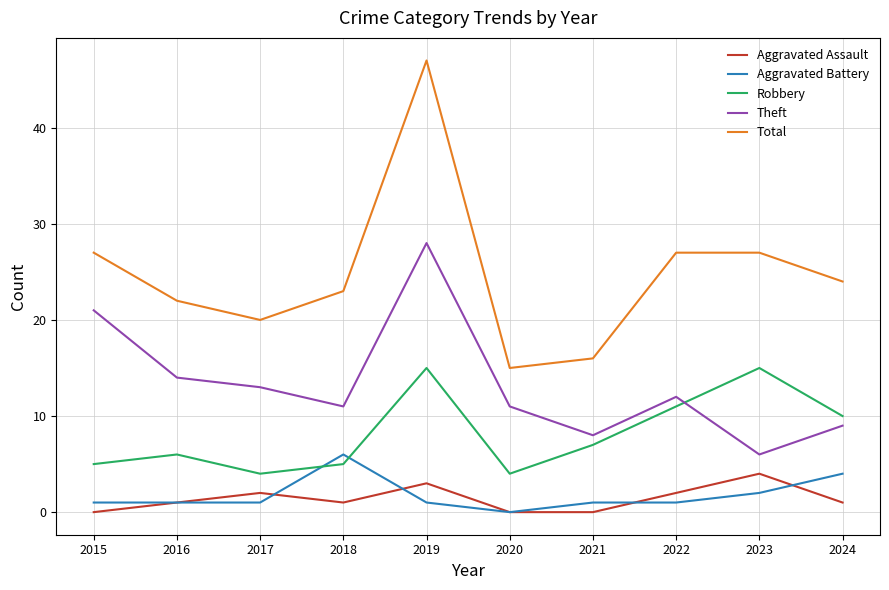

Reading right to left, list all the values displayed in this chart.

Aggravated Assault: 1	4	2	0	0	3	1	2	1	0
Aggravated Battery: 4	2	1	1	0	1	6	1	1	1
Robbery: 10	15	11	7	4	15	5	4	6	5
Theft: 9	6	12	8	11	28	11	13	14	21
Total: 24	27	27	16	15	47	23	20	22	27